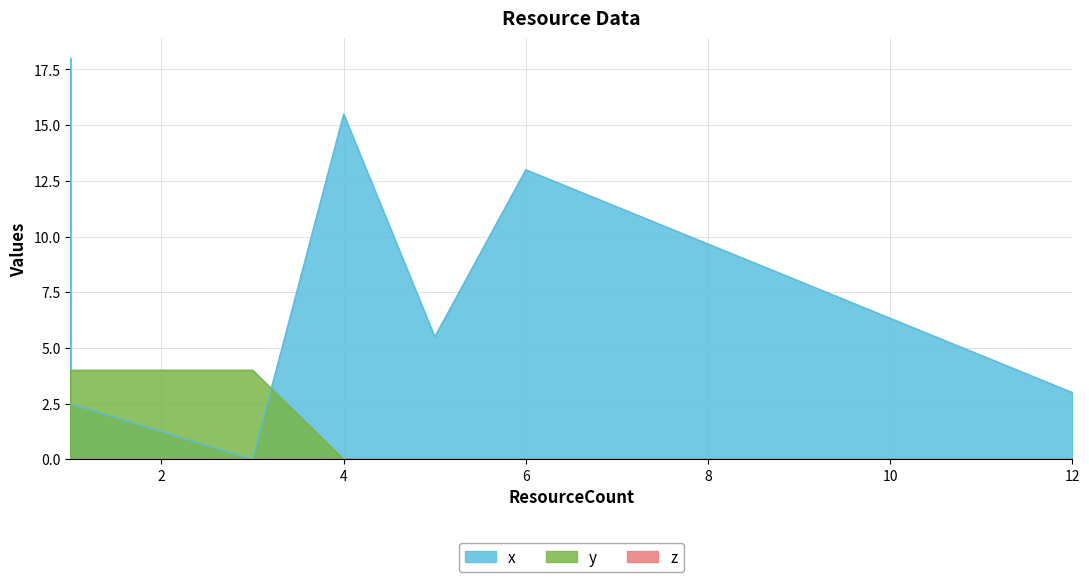

How many lines are shown in the chart?

3